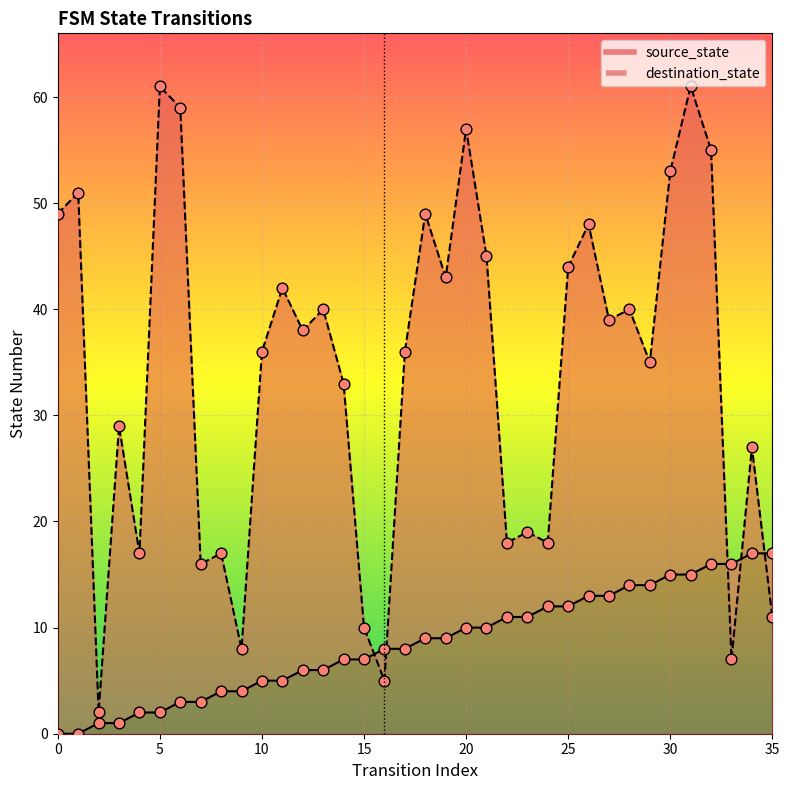

Is the value of source_state at 1 greater than the value of destination_state at 14?

No